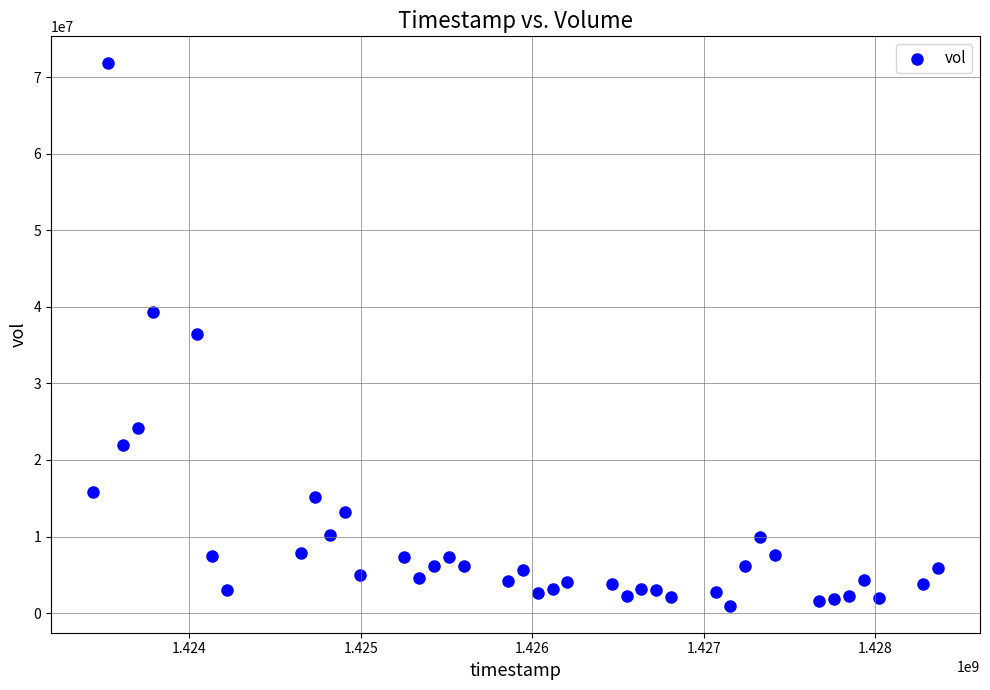

What is the range of Y values (max minus min)?

70800400